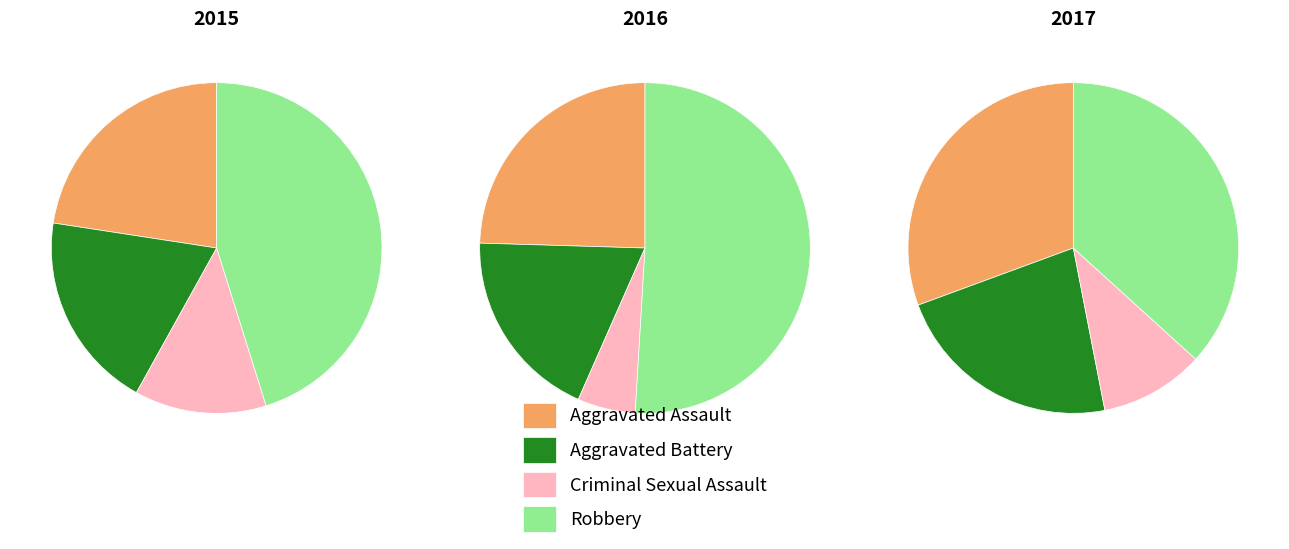

How many segments does this pie chart have?

4